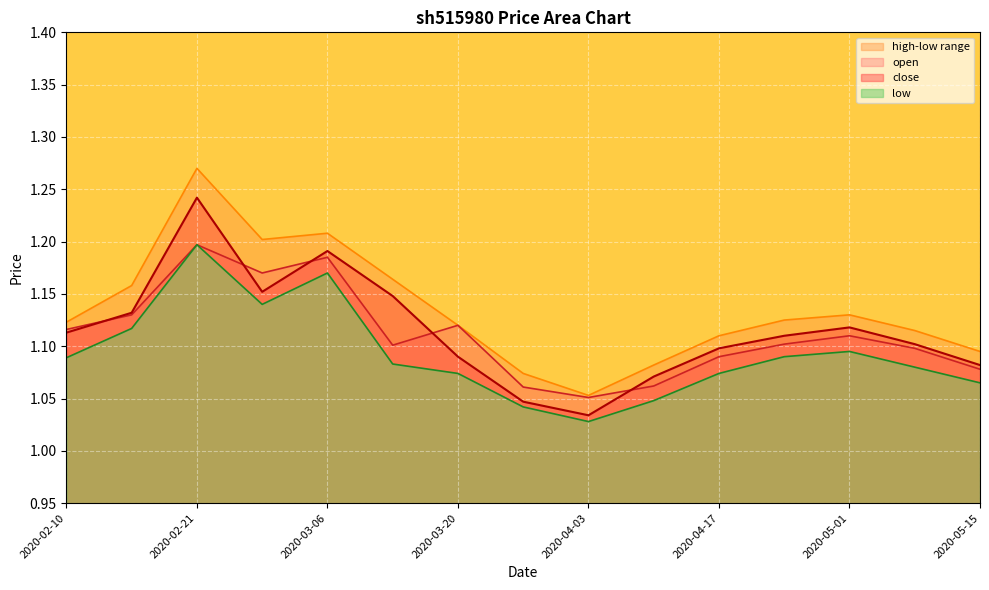

Rank the categories by low value from lowest to highest.

2020-04-03, 2020-03-27, 2020-04-10, 2020-05-15, 2020-03-20, 2020-04-17, 2020-05-08, 2020-03-13, 2020-02-10, 2020-04-24, 2020-05-01, 2020-02-14, 2020-02-28, 2020-03-06, 2020-02-21